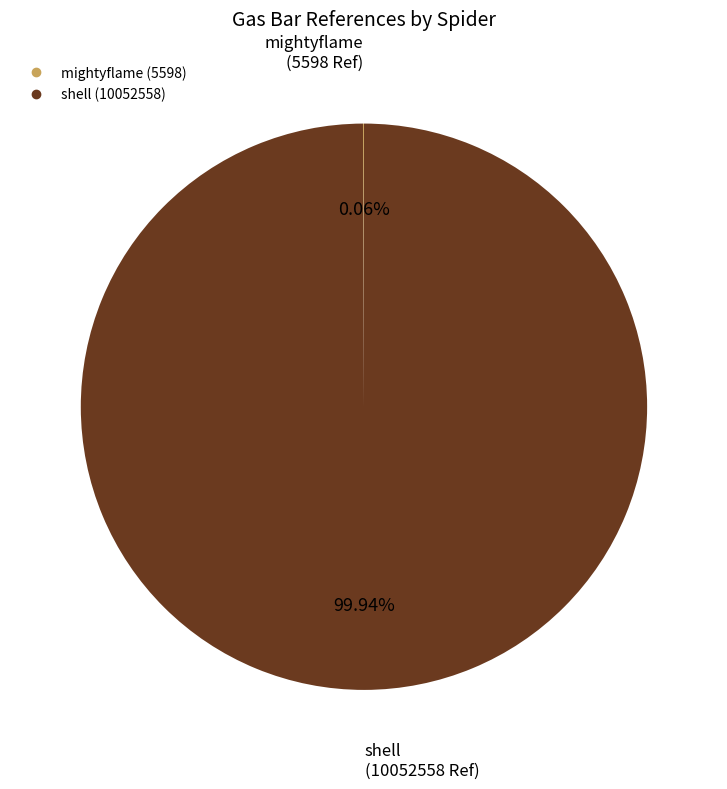

The shell slice represents 100% of the pie. True or false?

True